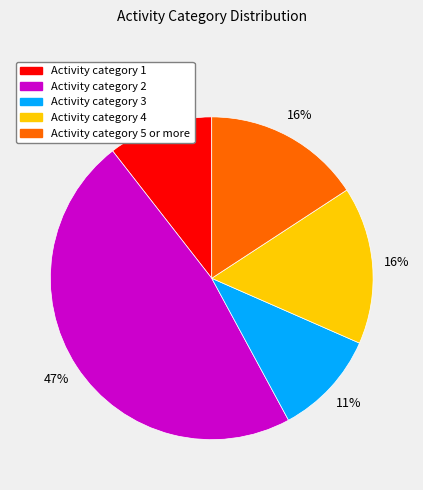

To the nearest percent, what is the average slice percentage?

20%